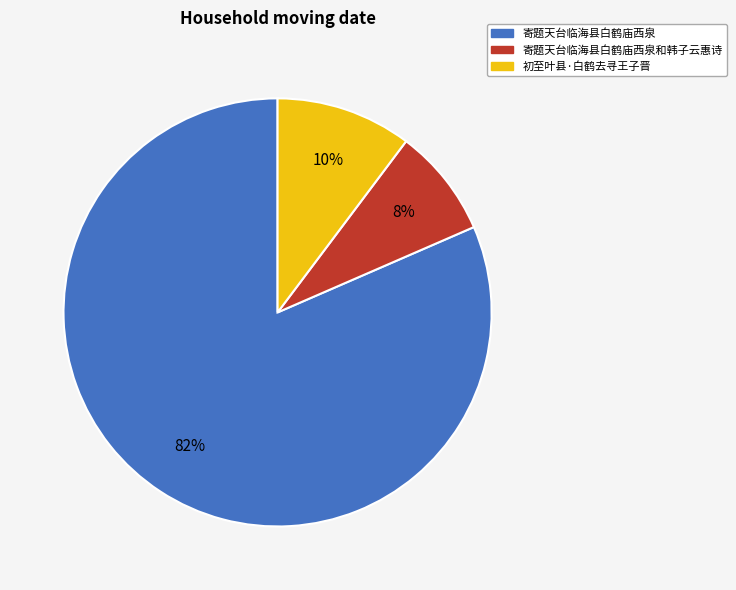

Is the sum of 寄题天台临海县白鹤庙西泉和韩子云惠诗 and 初至叶县·白鹤去寻王子晋 greater than half?

No